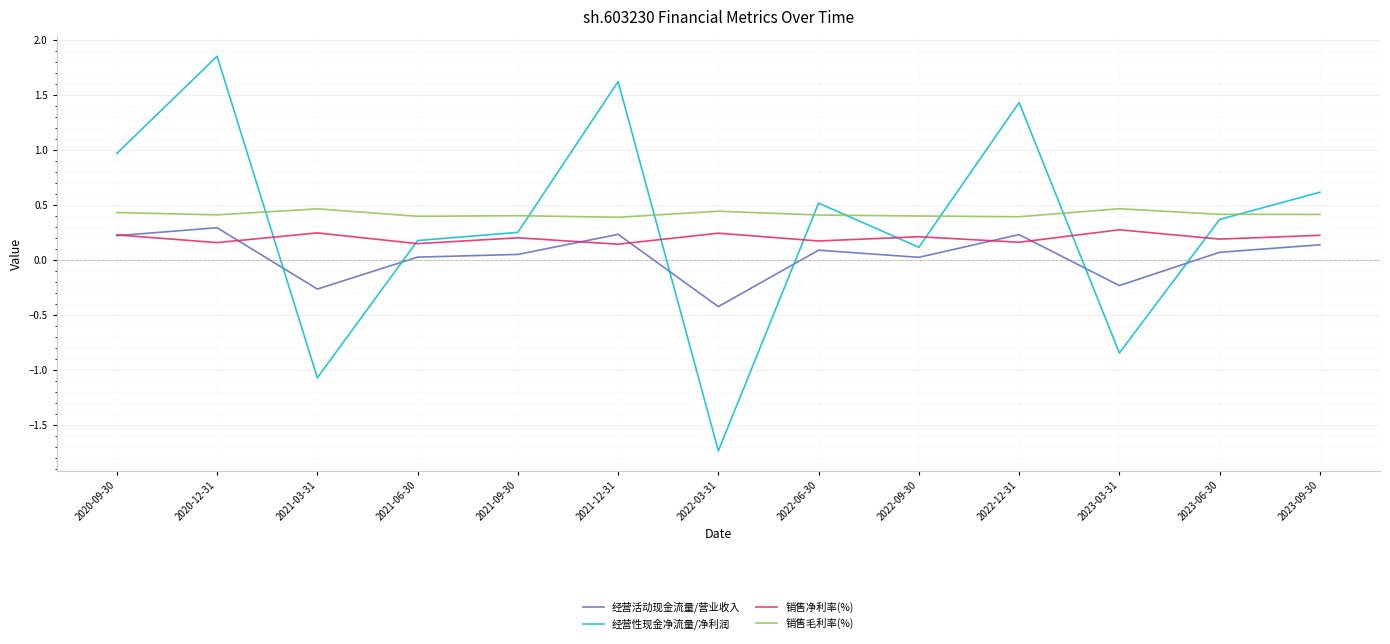

In 销售净利率(%), how many points are higher than both neighbors (excluding endpoints)?

5